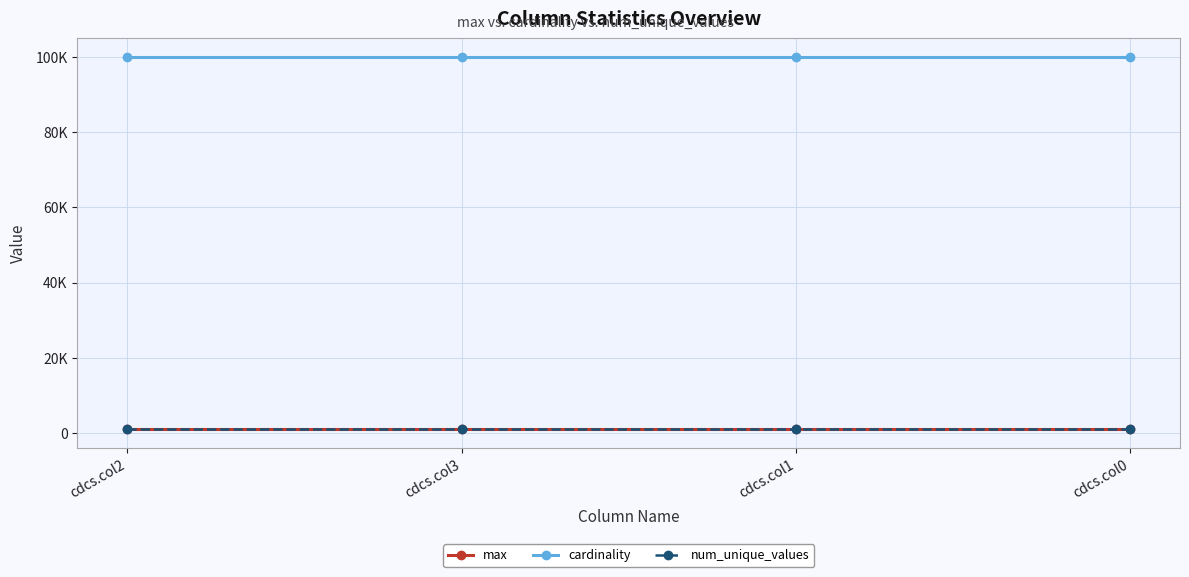

What is the lowest value of the cardinality series?

100000